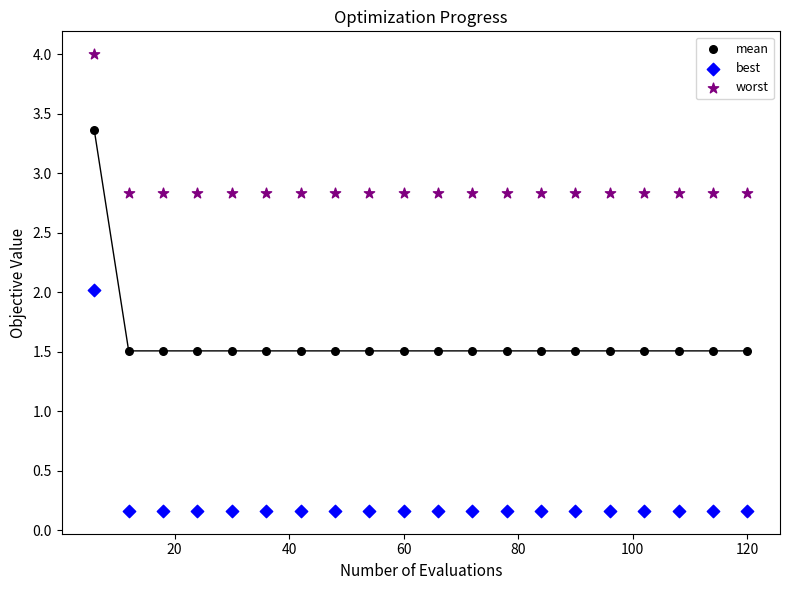

Which series contains the lowest Y value?

best